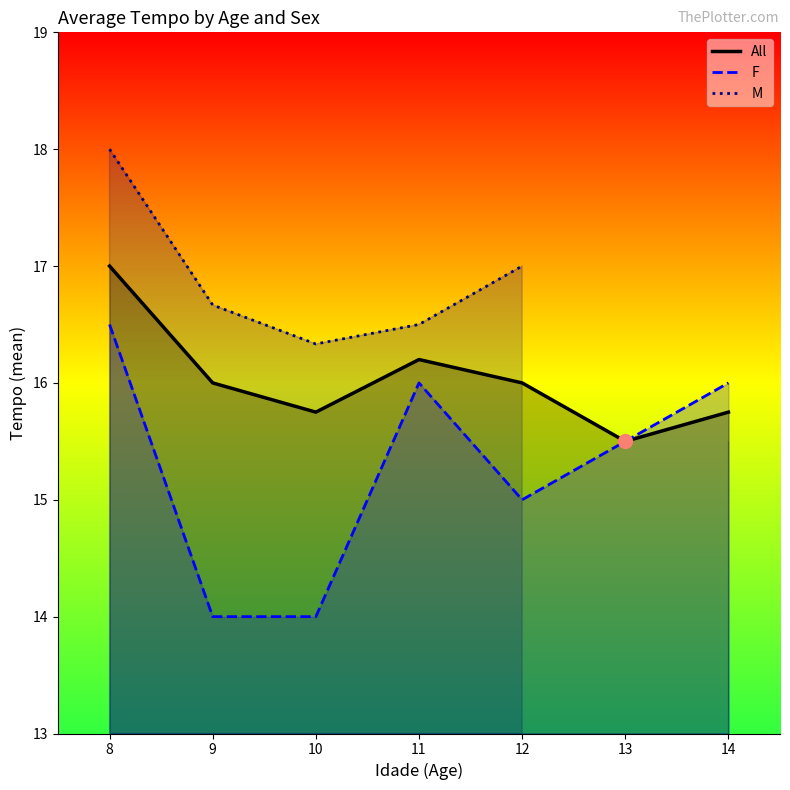

True or false: M and F cross at least once.

False